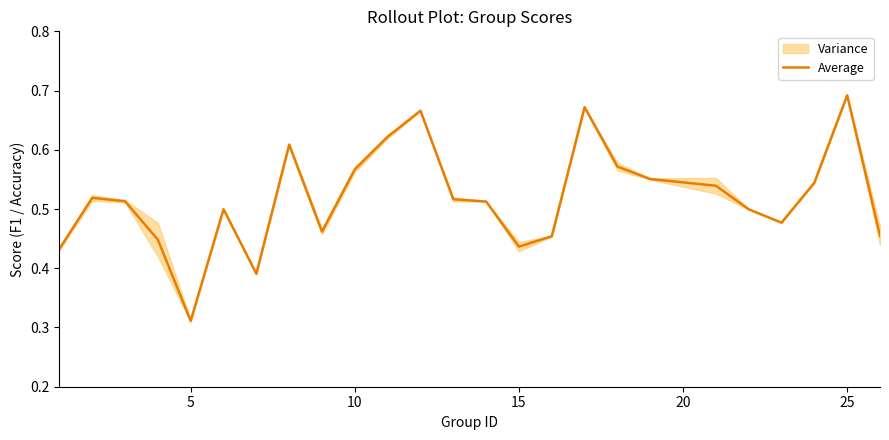

What is the sum of all values?

13.0